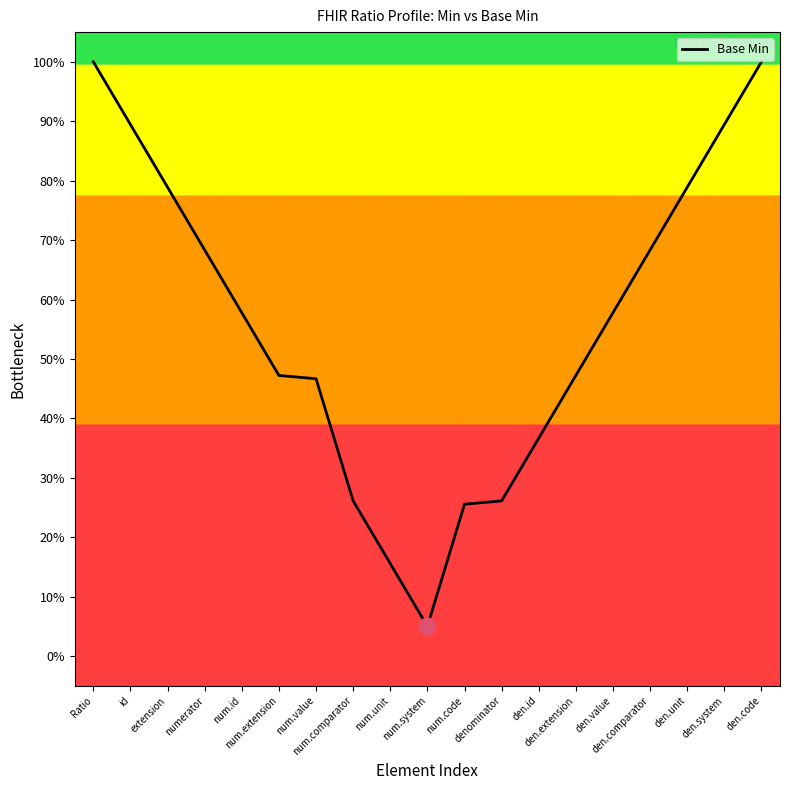

The chart shows a value of 0.2 at num.unit. True or false?

False